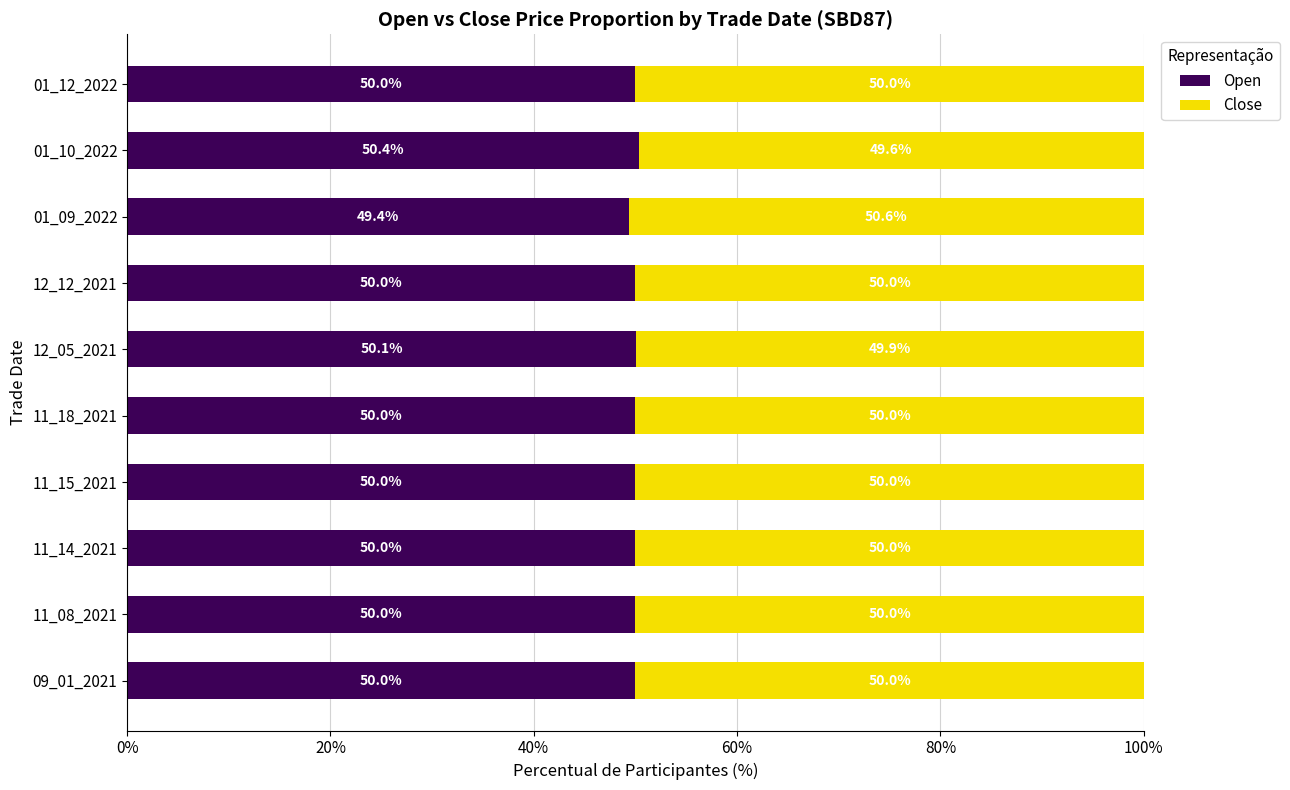

What is the lowest value of the Open series?

49.4